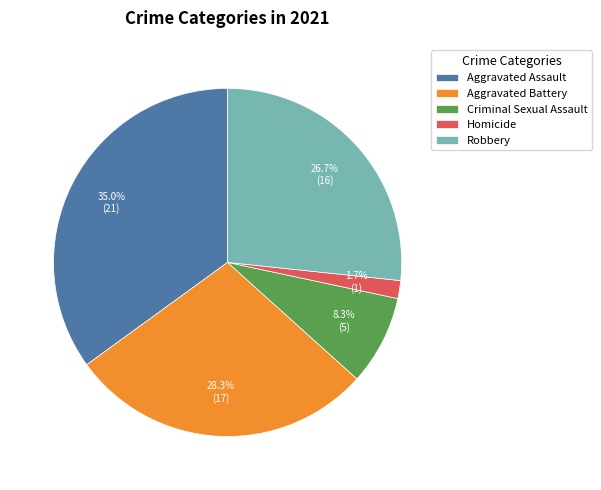

How many segments does this pie chart have?

5